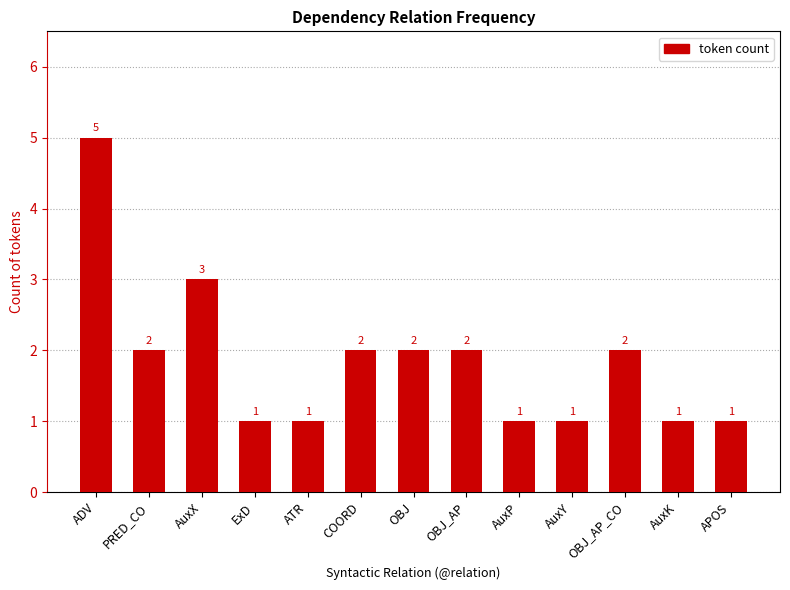

Approximately how many times larger is the value at AuxP compared to AuxY?

1.0